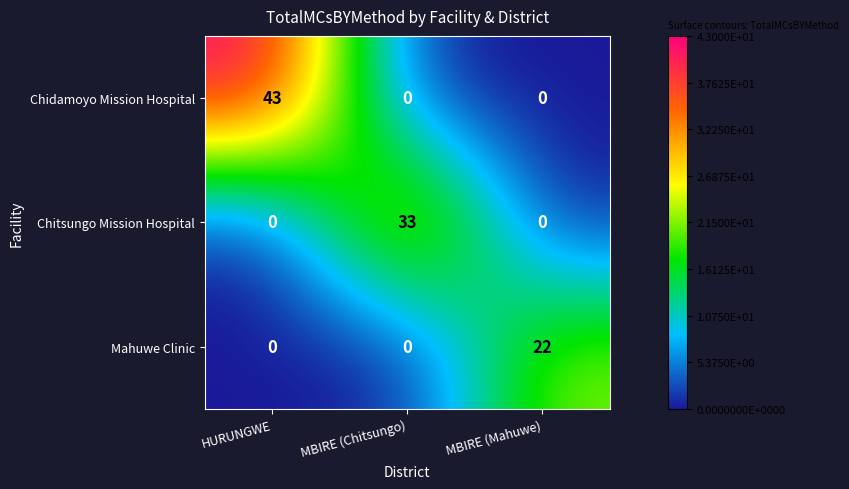

What is the difference between the maximum and second lowest values in the Mahuwe Clinic series?

22